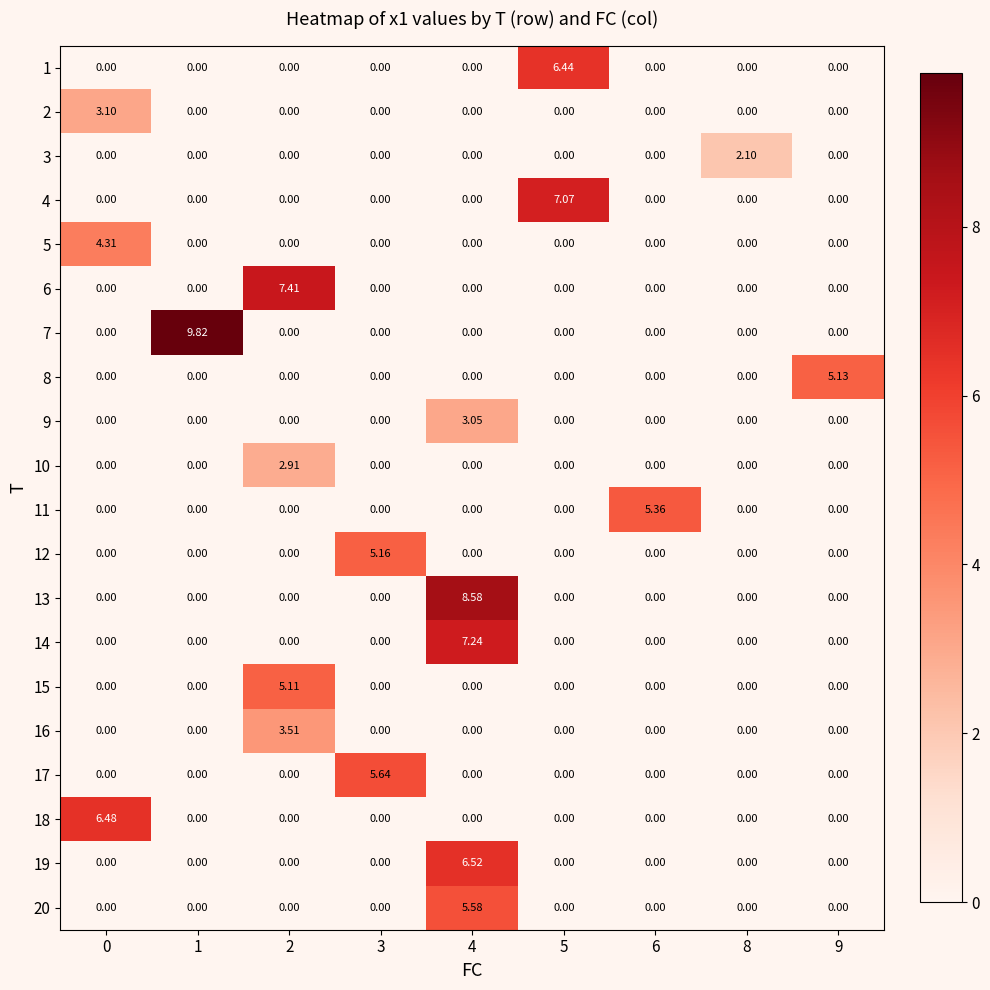

How many values in the 7 series exceed 0?

1